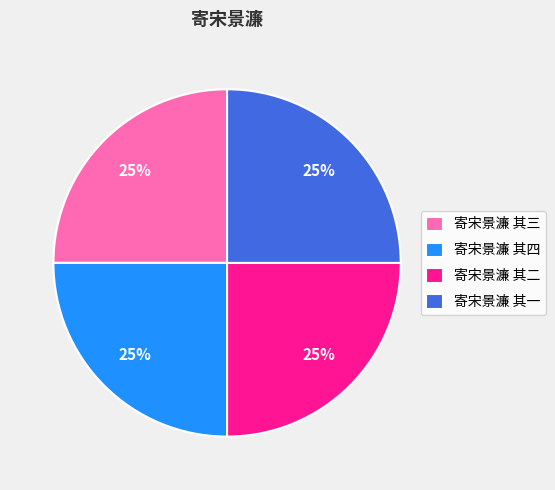

The 寄宋景濂 其三 slice represents 25% of the pie. True or false?

True